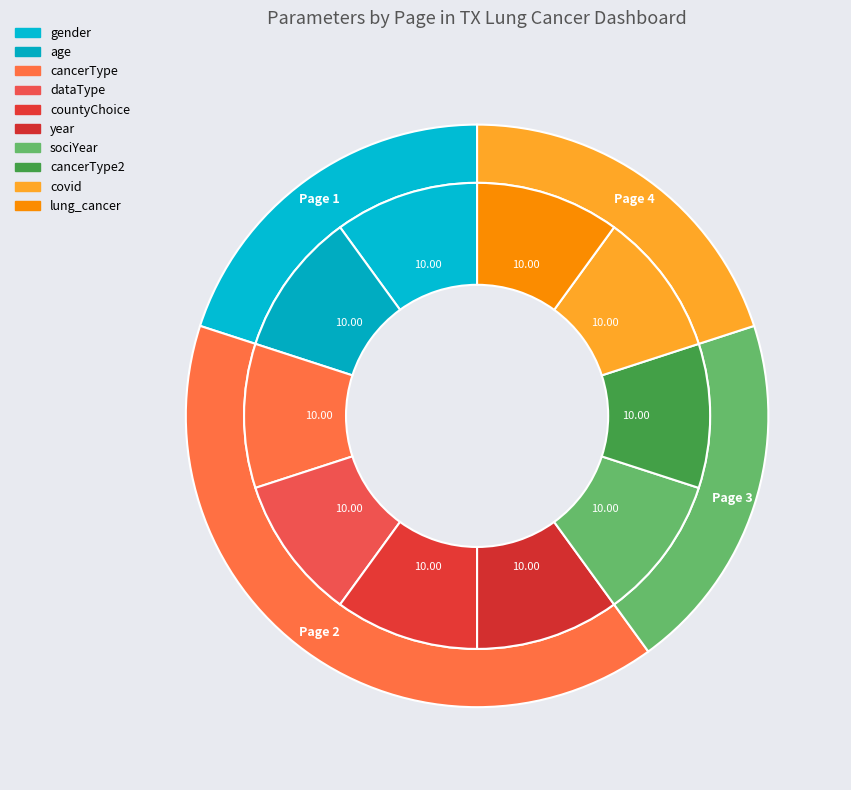

Is dataType the majority of the pie?

No